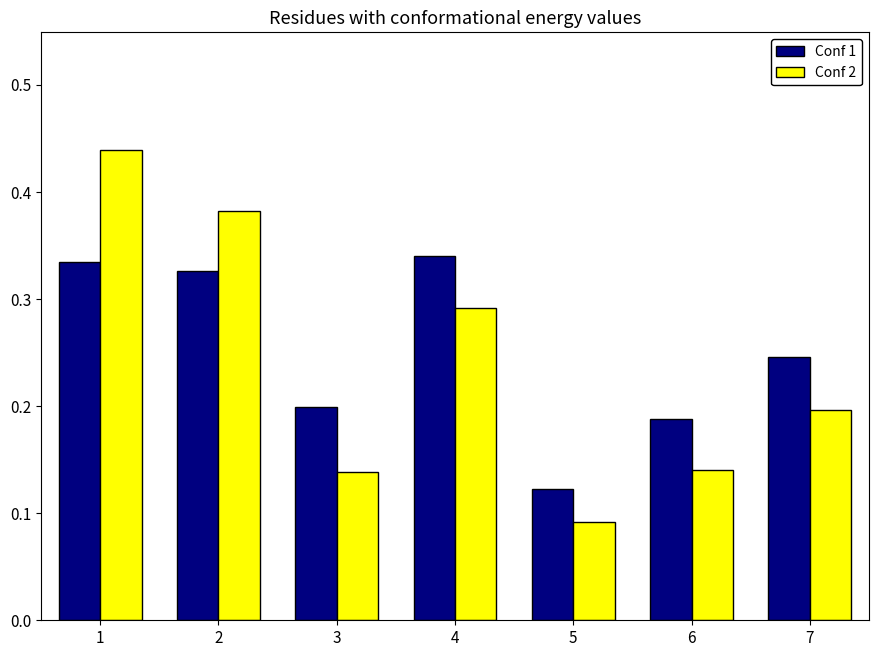

List the labels in order of Conf 1 value, largest first.

4, 1, 2, 7, 3, 6, 5